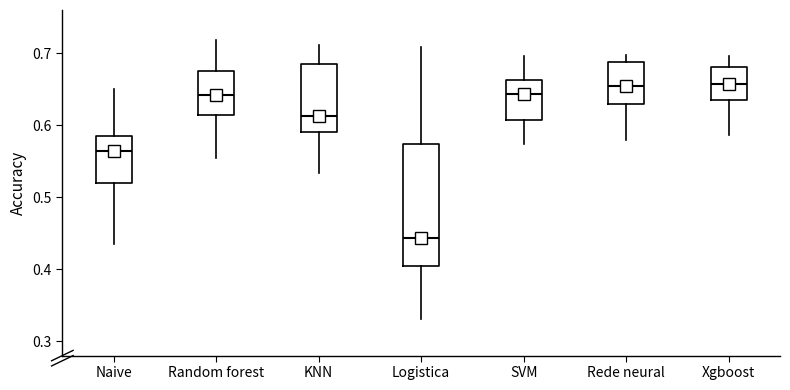

Comparing the boxes themselves (not the whiskers), which one is the tallest?

Logistica